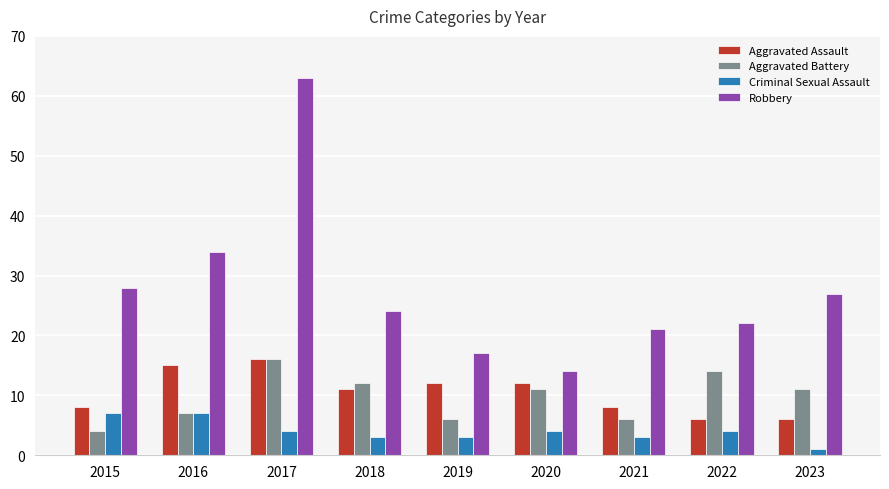

At which category does the chart reach its minimum across all series?

2023